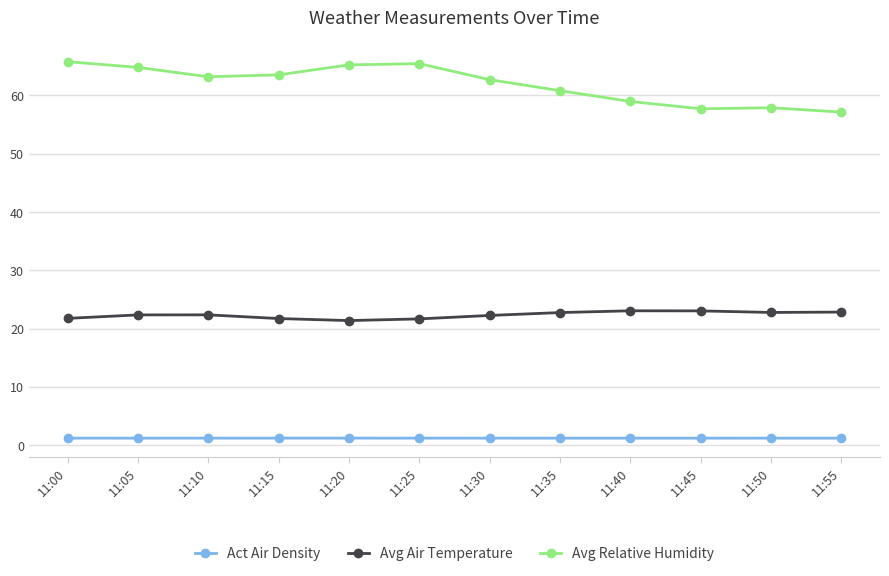

True or false: Avg Air Temperature and Act Air Density intersect in this chart.

False